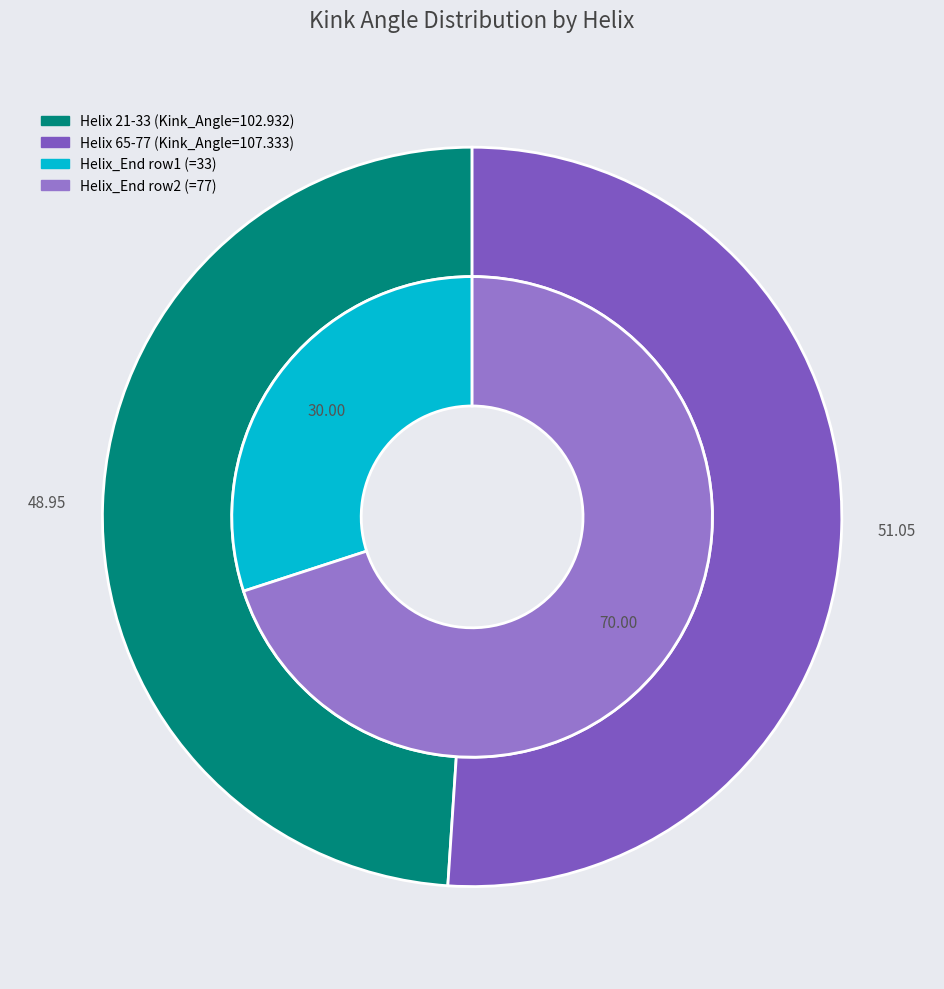

To the nearest percent, what is the difference between the largest and smallest slice percentages?

2%